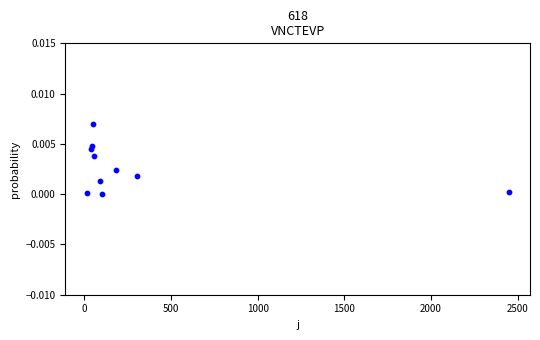

What is the range of X values (max minus min)?

2438.0